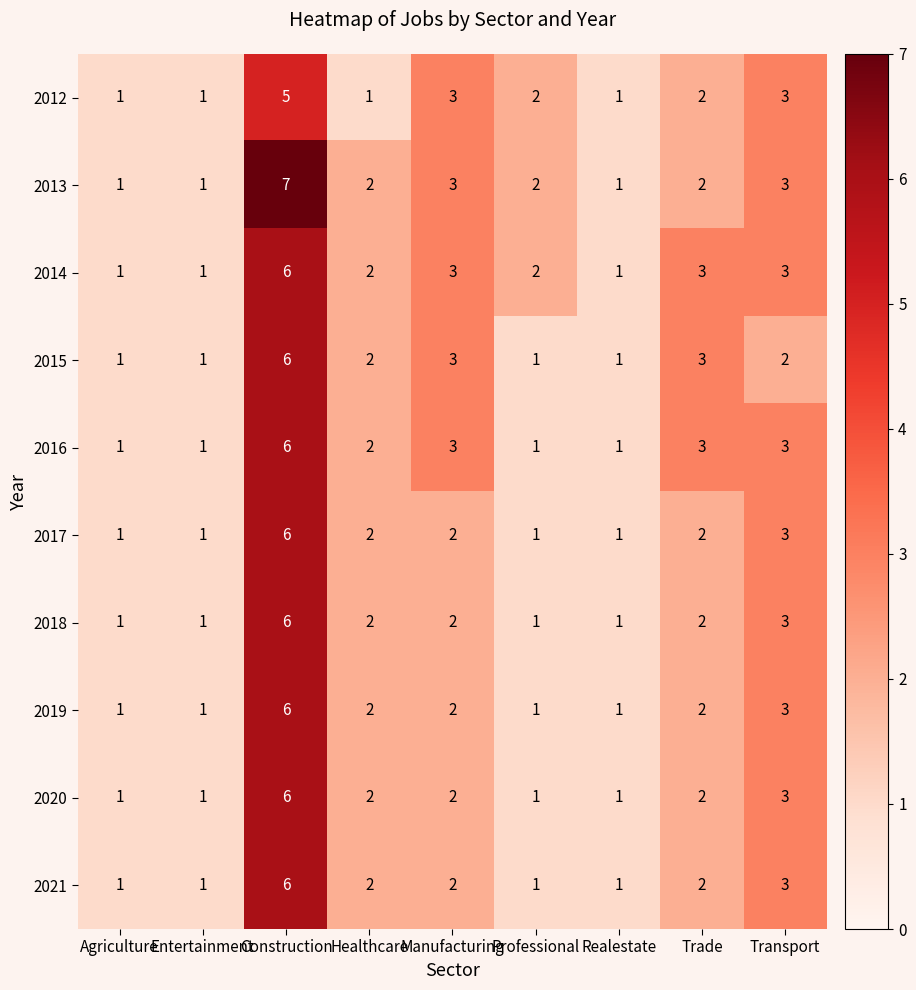

How many series are shown in this chart?

10